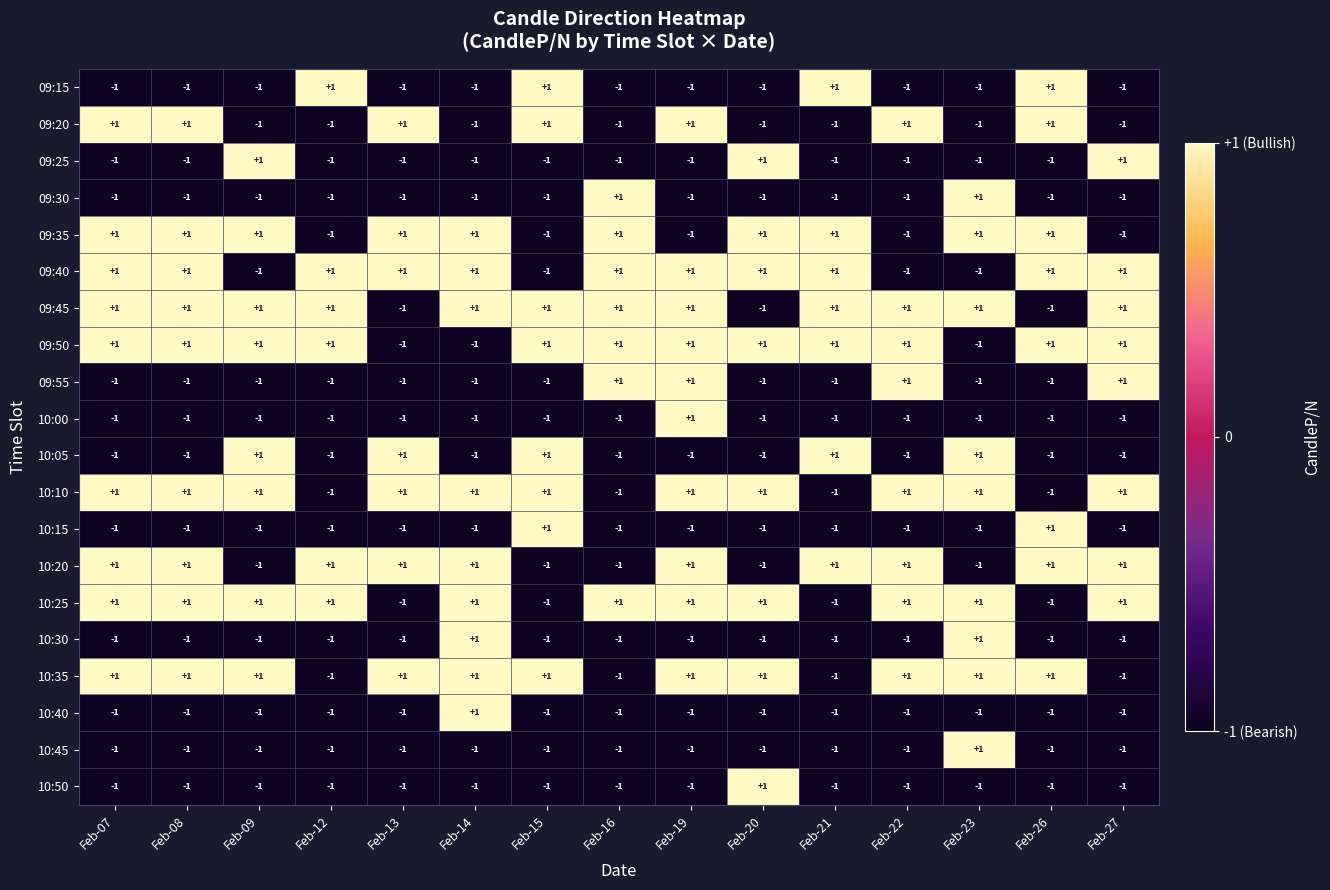

How many 09:55 values are between -1 and 1?

15